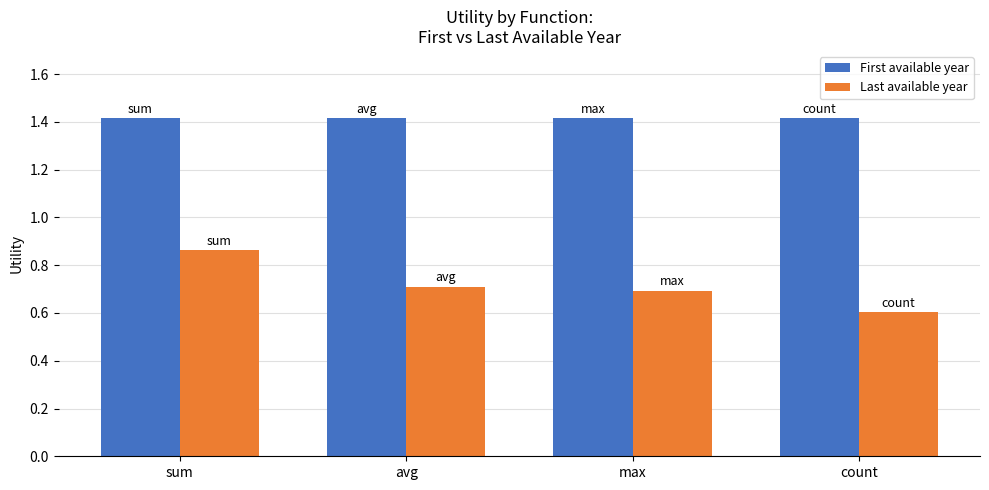

Which series has the widest spread of values?

Last available year